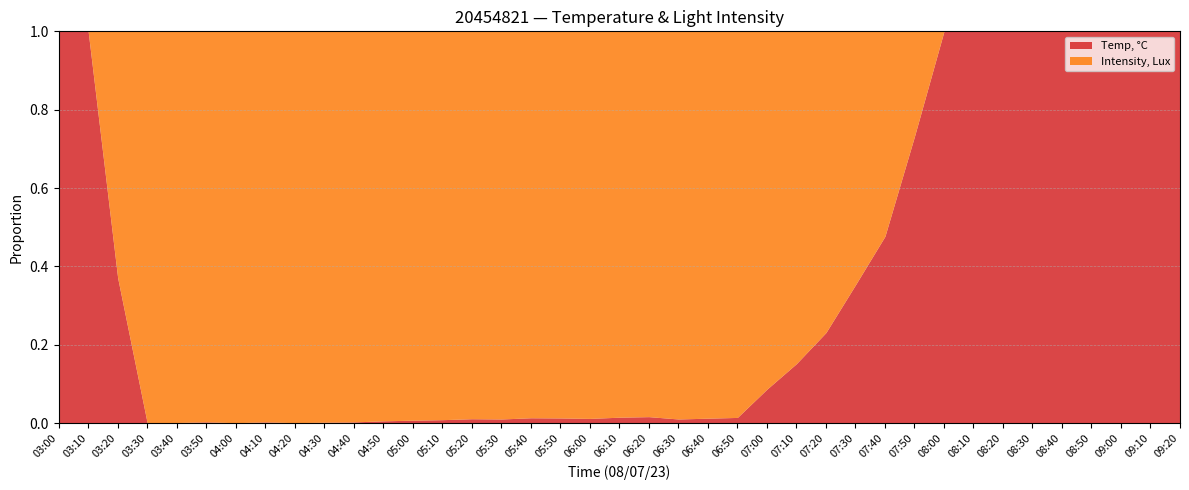

How many lines are shown in the chart?

2